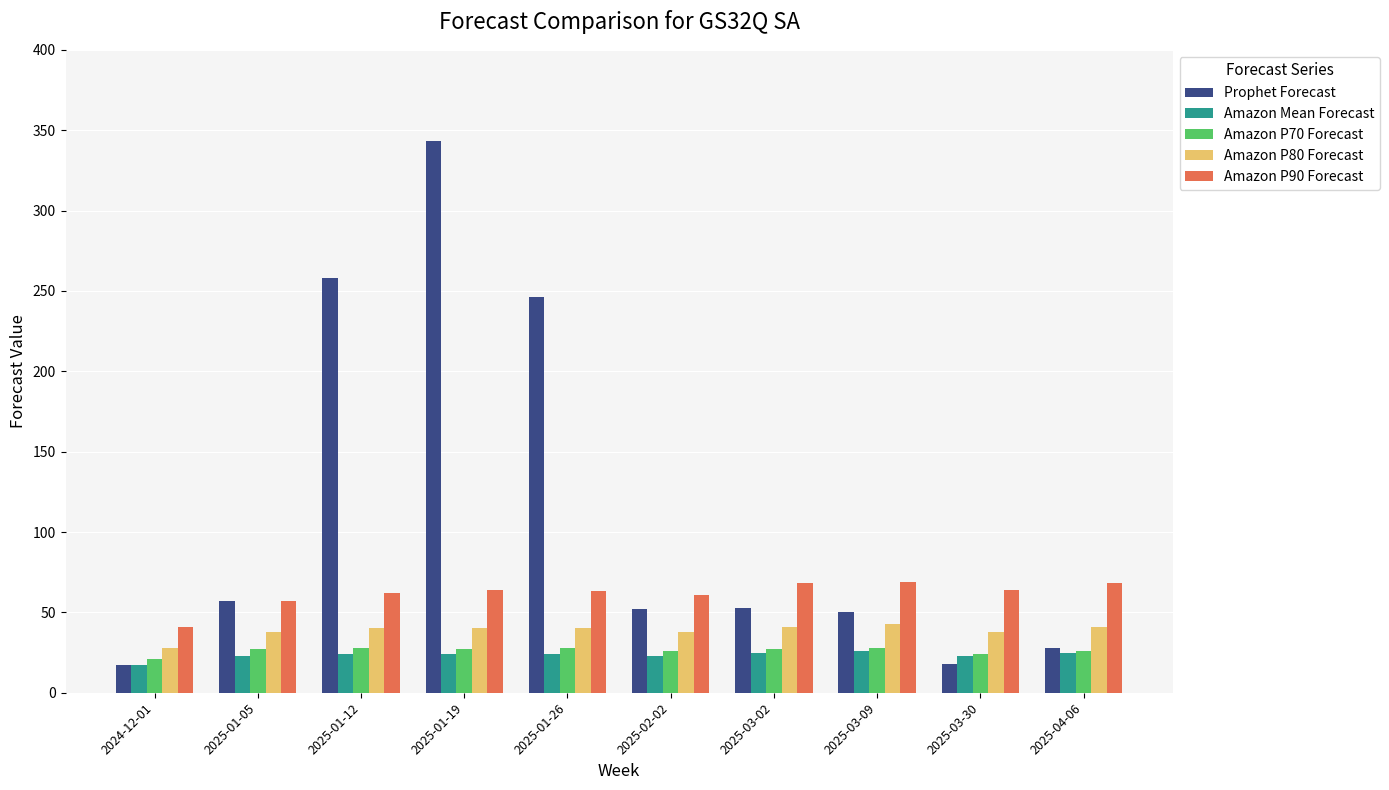

At which category is the sum across all series the highest?

2025-01-19